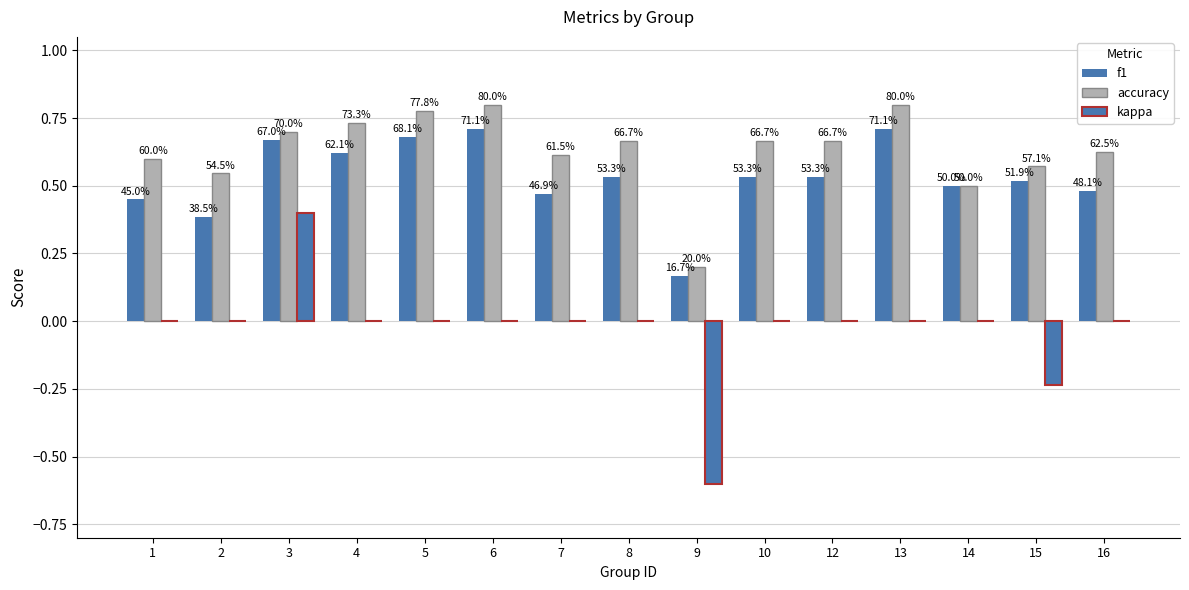

At which category is the sum across all series the highest?

3